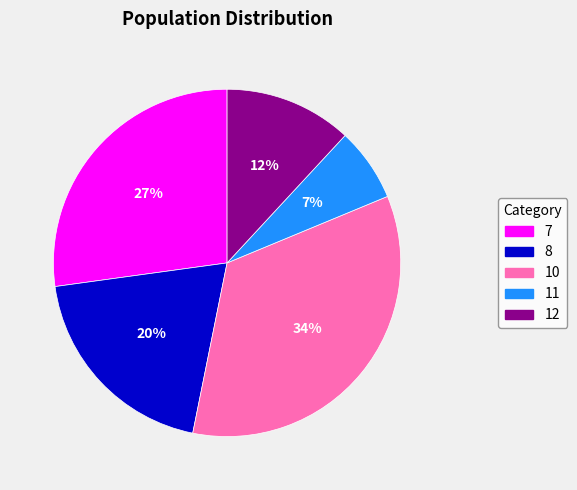

To the nearest percent, what portion does 7 represent?

27%